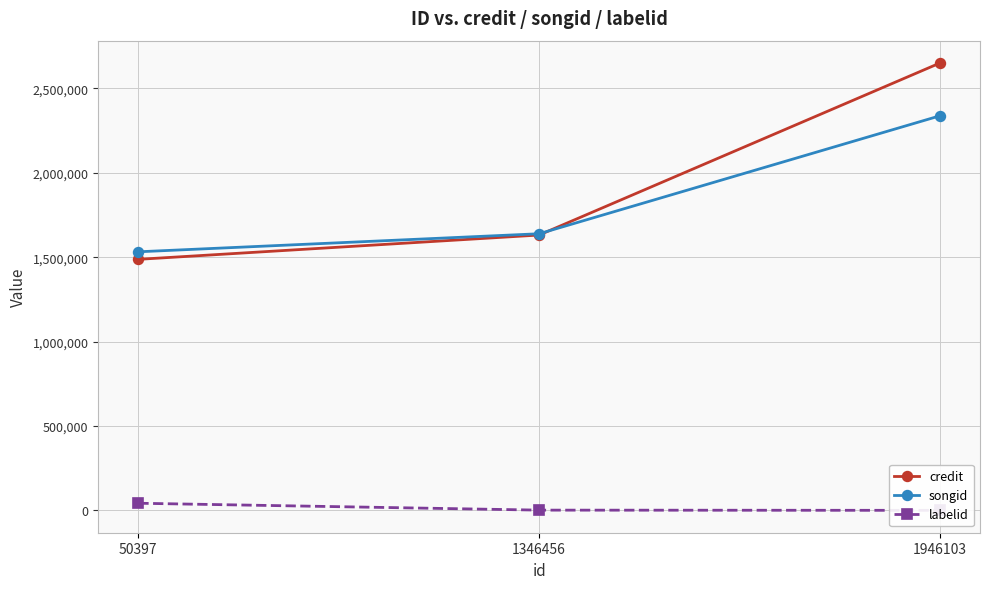

What is the value of the labelid point at the 1st from the left?

42168